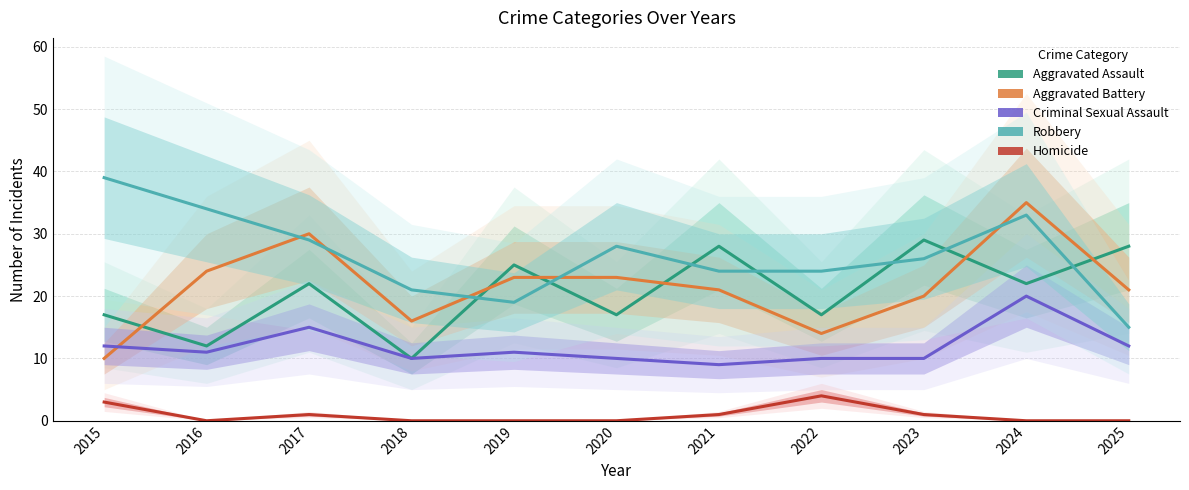

Between 2015 and 2020, which series saw the biggest shift?

Aggravated Battery